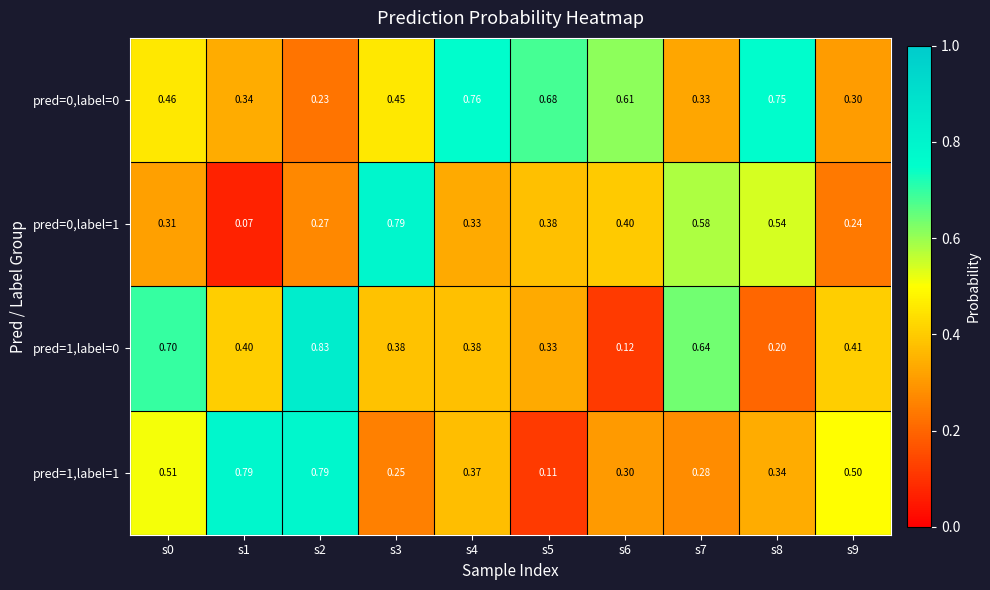

What is the total value across all series at s3?

1.9